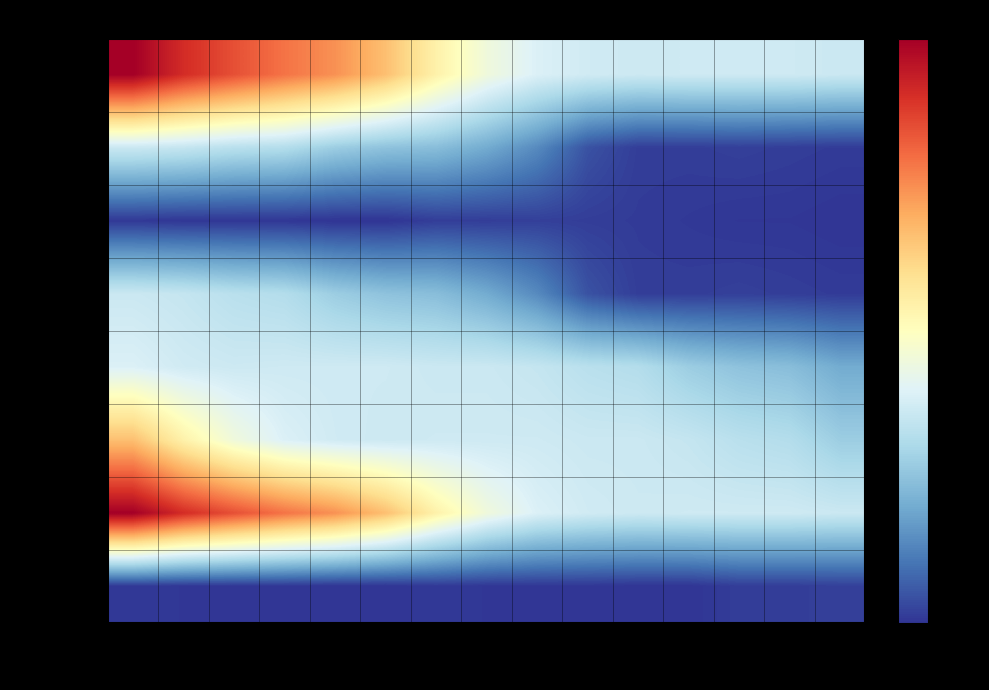

Reading left to right, list all the values displayed in this chart.

0.0-0.5mm: 1428=1.0	1429=0.9	1430=0.8	1431=0.8	1432=0.7	1433=0.7	1434=0.5	1435=0.4	1436=0.4	1437=0.4	1438=0.4	1439=0.4	1440=0.4	1441=0.4	1442=0.4
0.5-1.0mm: 1428=0.4	1429=0.3	1430=0.3	1431=0.3	1432=0.3	1433=0.2	1434=0.2	1435=0.2	1436=0.1	1437=0.0	1438=0.0	1439=0.0	1440=0.0	1441=0.0	1442=0.0
1.0-1.5mm: 1428=0.0	1429=0.0	1430=0.0	1431=0.0	1432=0.0	1433=0.0	1434=0.0	1435=0.0	1436=0.0	1437=0.0	1438=0.0	1439=0.0	1440=0.0	1441=0.0	1442=0.0
1.5-2.0mm: 1428=0.4	1429=0.3	1430=0.3	1431=0.3	1432=0.3	1433=0.2	1434=0.2	1435=0.2	1436=0.1	1437=0.0	1438=0.0	1439=0.0	1440=0.0	1441=0.0	1442=0.0
2.0-2.5mm: 1428=0.4	1429=0.4	1430=0.4	1431=0.4	1432=0.4	1433=0.4	1434=0.4	1435=0.4	1436=0.3	1437=0.3	1438=0.3	1439=0.3	1440=0.2	1441=0.2	1442=0.2
2.5-3.0mm: 1428=0.7	1429=0.5	1430=0.4	1431=0.4	1432=0.4	1433=0.4	1434=0.4	1435=0.4	1436=0.4	1437=0.4	1438=0.4	1439=0.3	1440=0.3	1441=0.3	1442=0.3
3.0-3.5mm: 1428=1.0	1429=0.9	1430=0.8	1431=0.8	1432=0.7	1433=0.7	1434=0.5	1435=0.4	1436=0.4	1437=0.4	1438=0.4	1439=0.4	1440=0.4	1441=0.4	1442=0.4
3.5-4.0mm: 1428=0.0	1429=0.0	1430=0.0	1431=0.0	1432=0.0	1433=0.0	1434=0.0	1435=0.0	1436=0.0	1437=0.0	1438=0.0	1439=0.0	1440=0.0	1441=0.0	1442=0.0